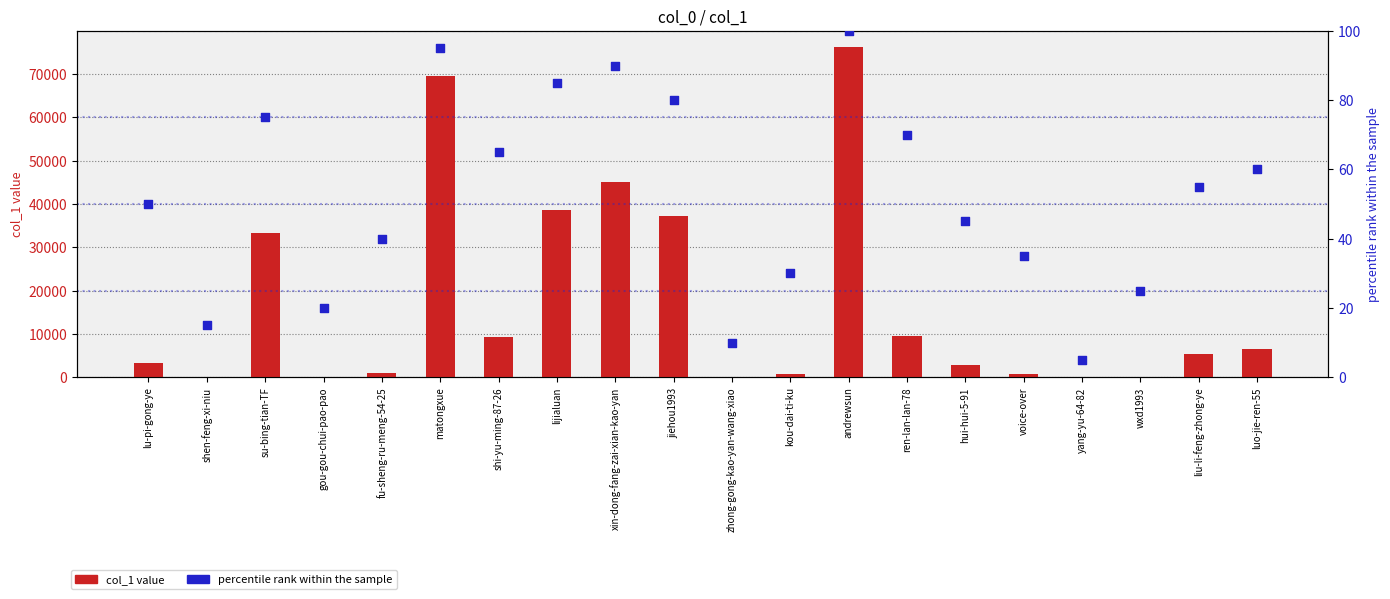

At how many categories does at least one series exceed 32994?

6